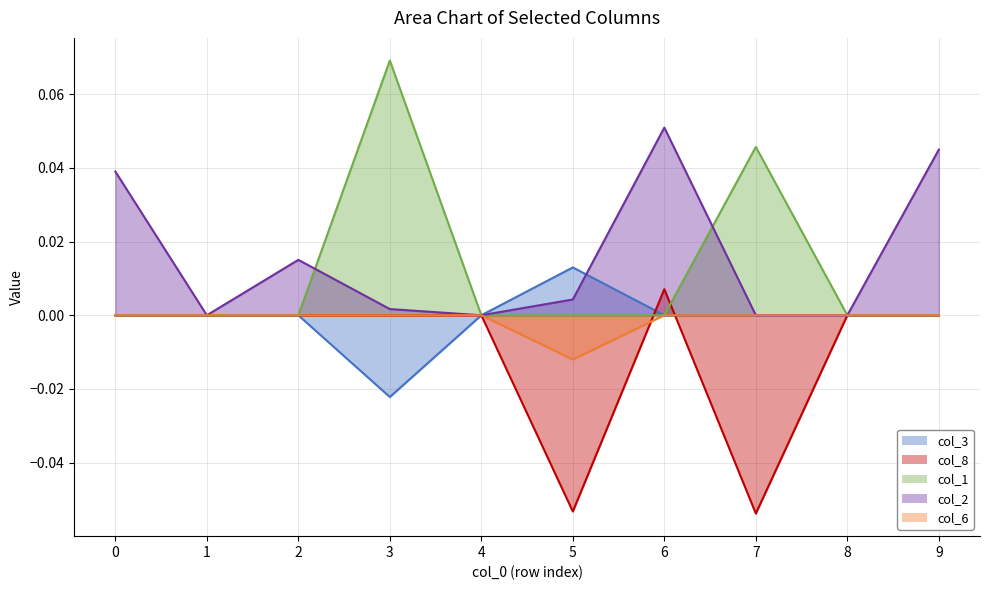

How many interior local peaks does the col_1 series have?

2